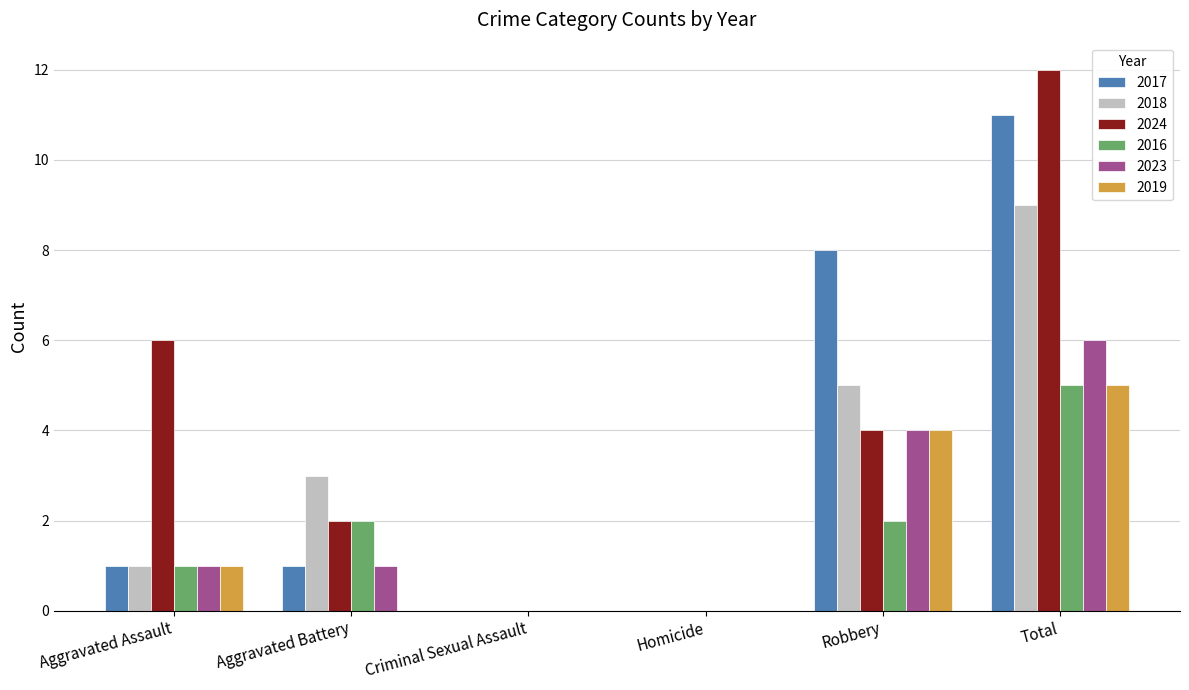

True or false: 2023 has a value of 1 at Aggravated Assault.

True